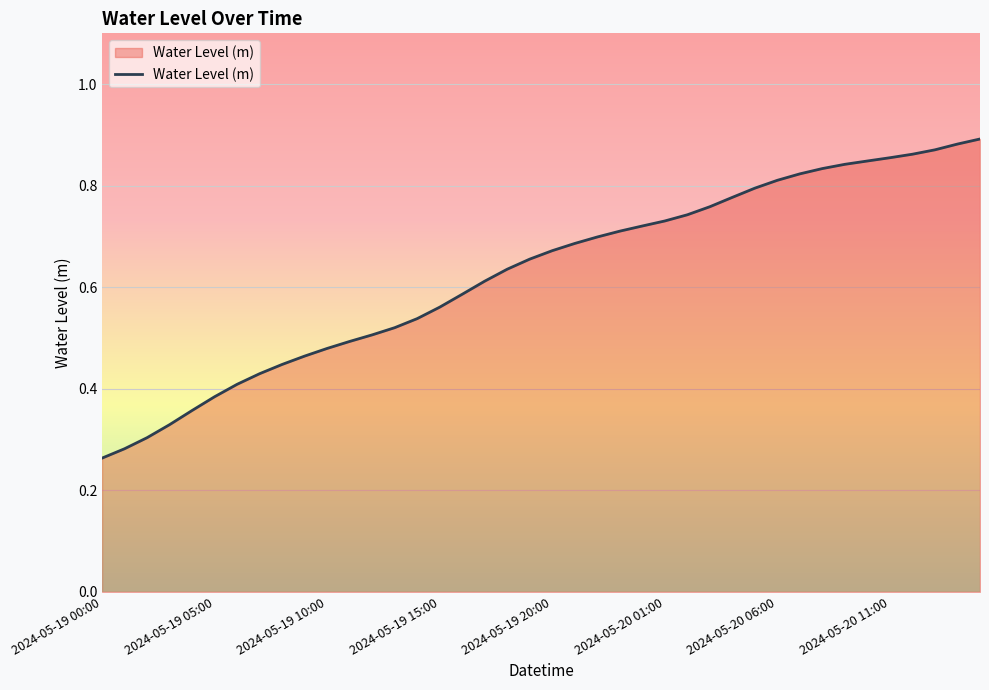

Count the values in the range 0 to 1.

40